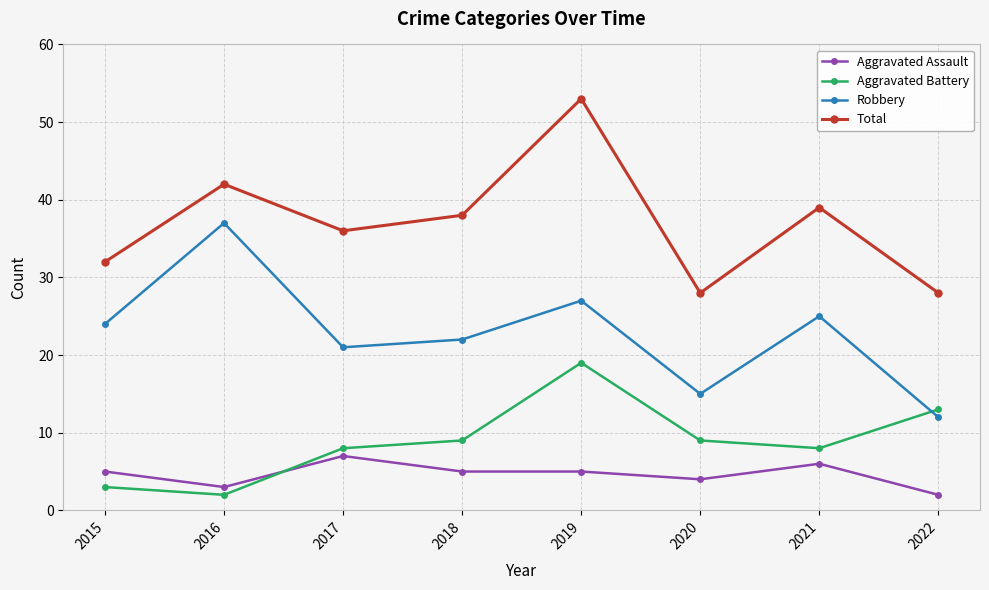

Is this an area chart (filled region under the line)?

No